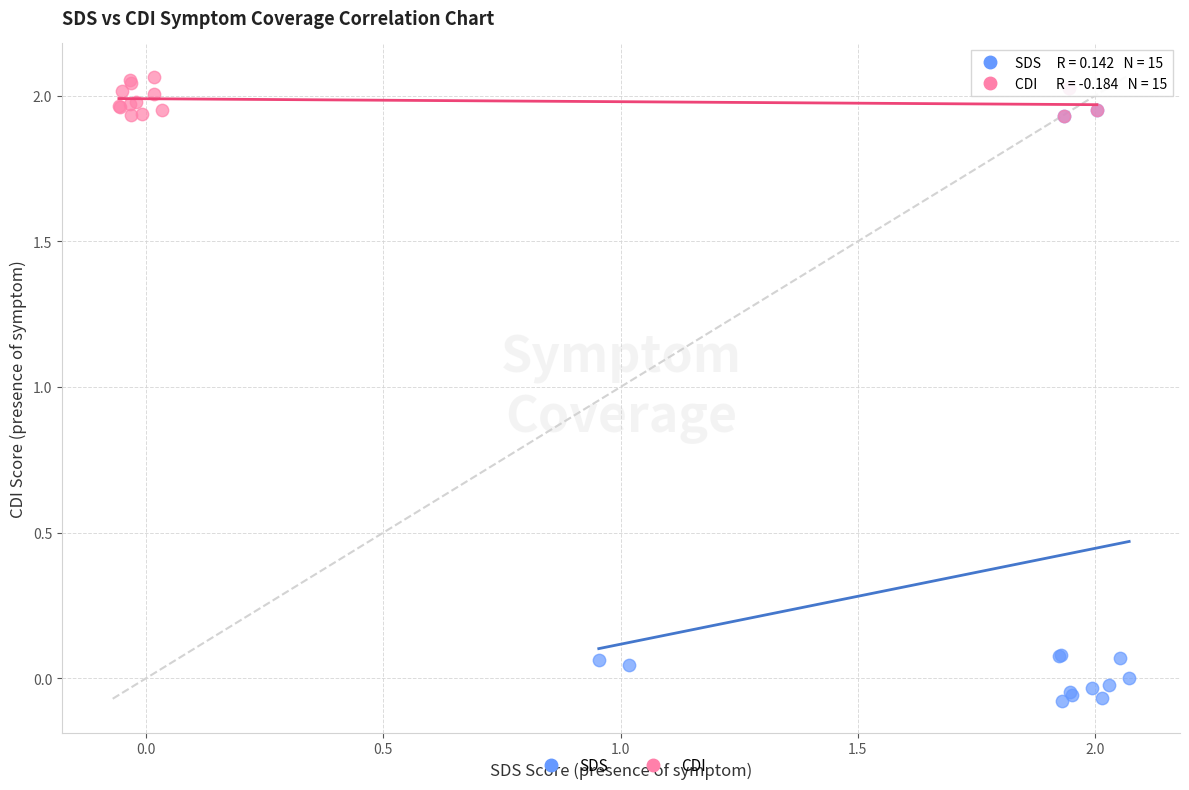

Which series reaches the maximum Y coordinate?

CDI